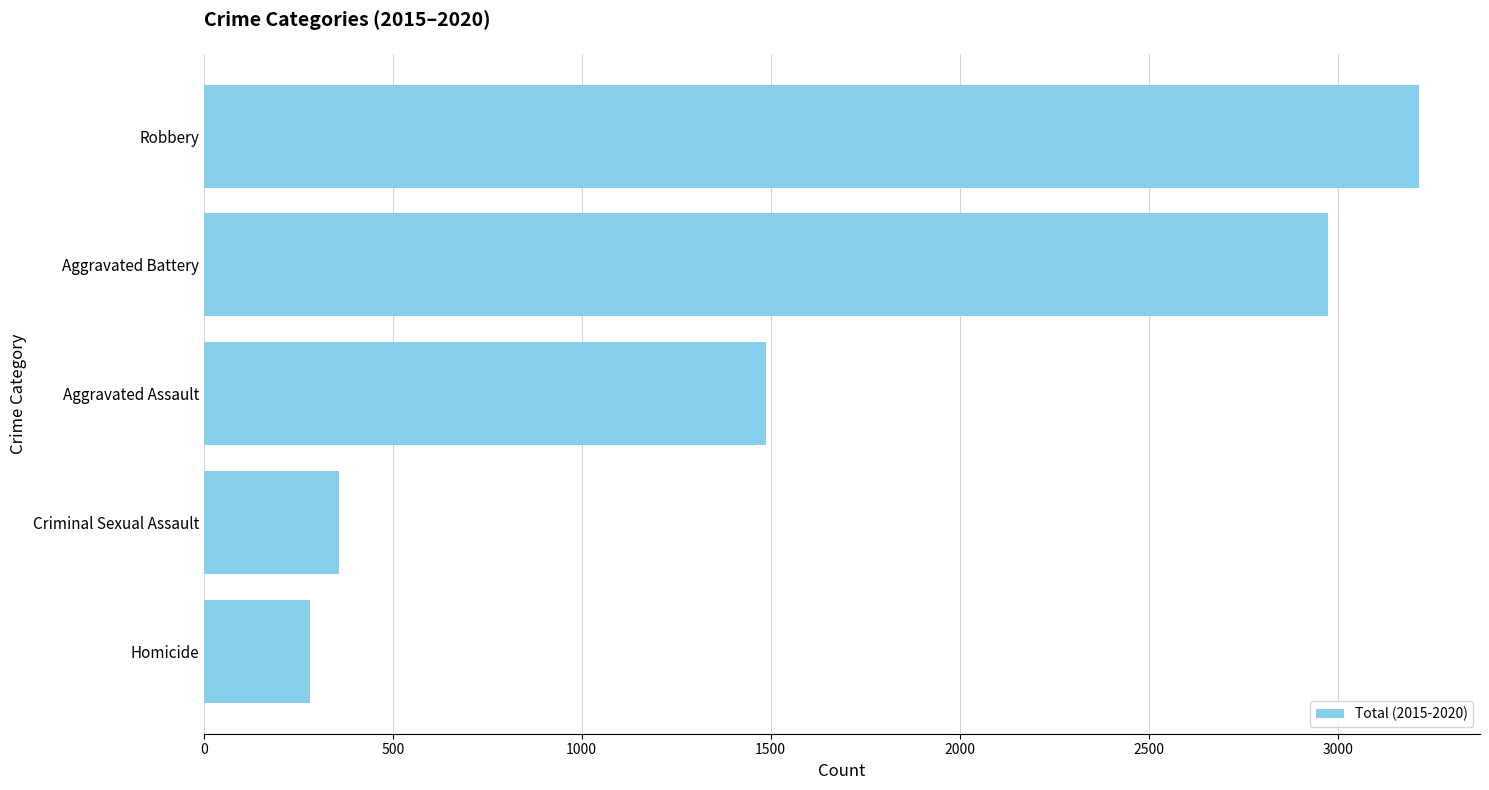

True or false: the data shows 357 at Criminal Sexual Assault.

True